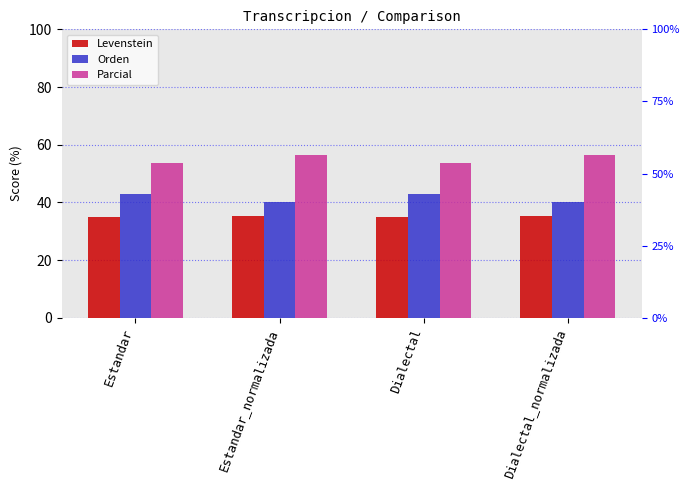

Which series has the widest spread of values?

Parcial